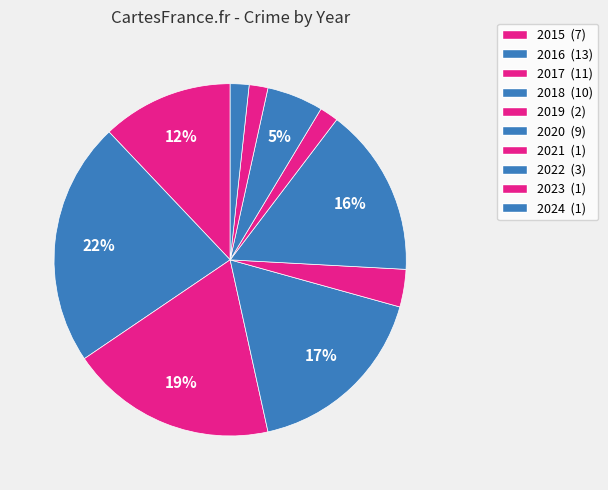

How many slices are in this pie chart?

10